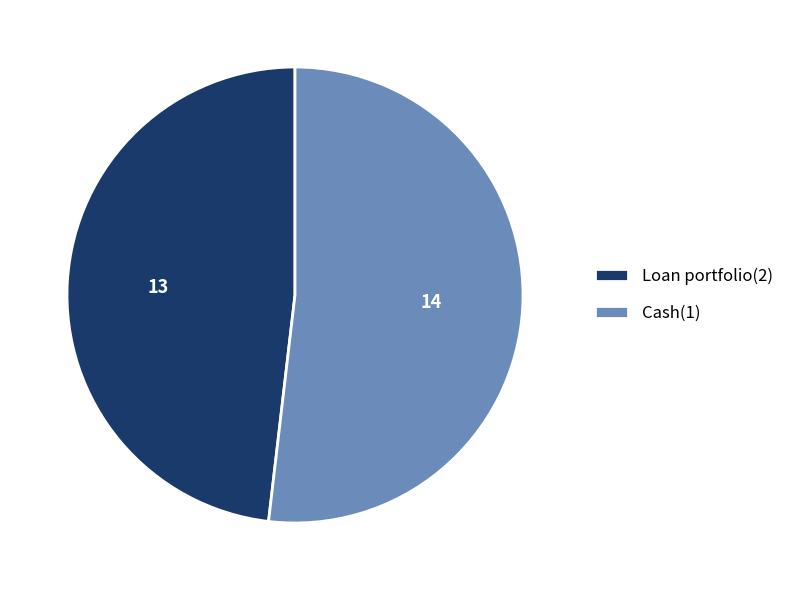

Is there a majority slice in this chart?

Yes